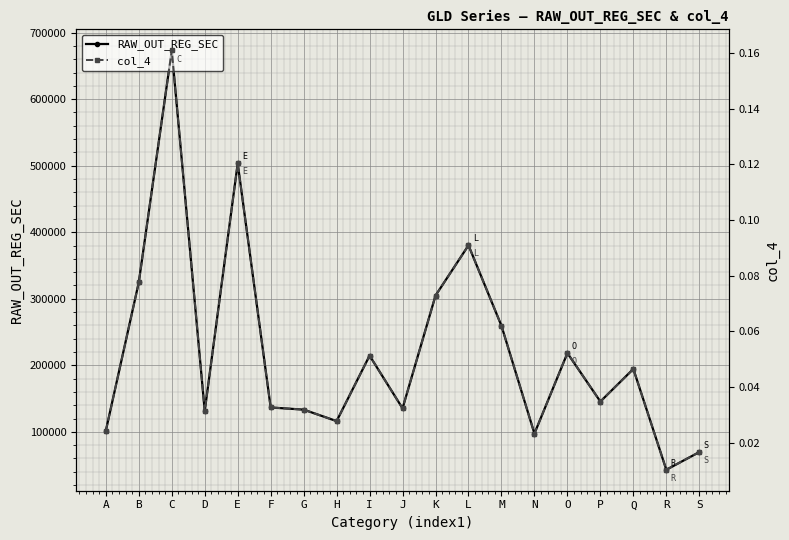

True or false: RAW_OUT_REG_SEC and col_4 cross at least once.

False